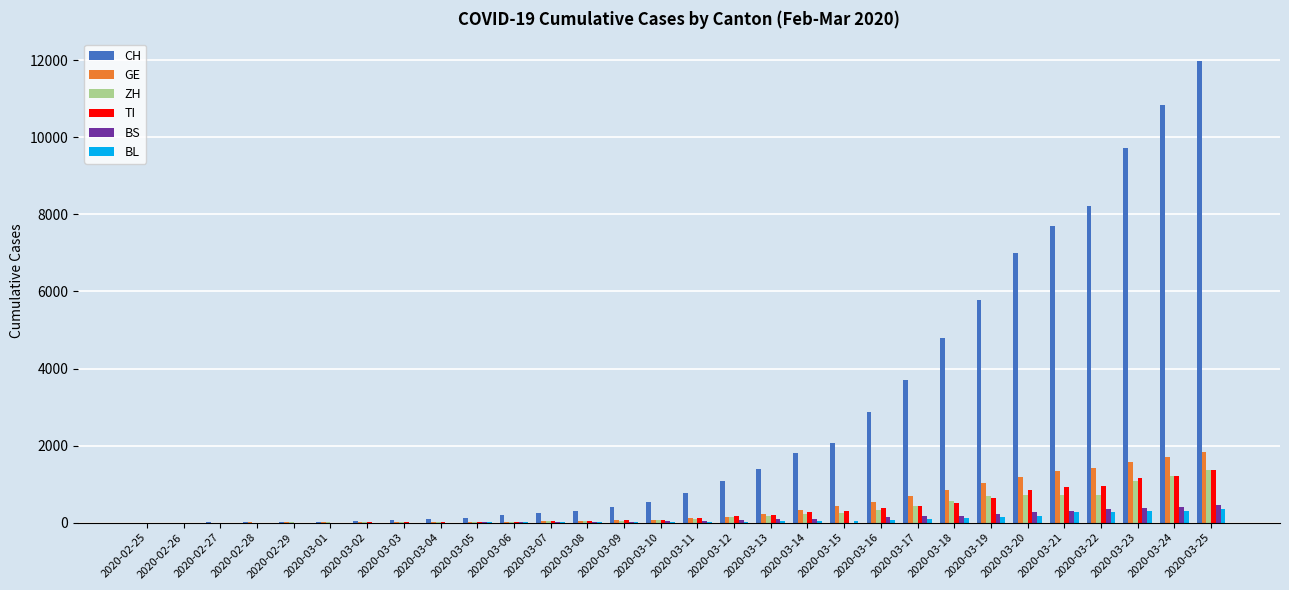

At which category does the chart reach its peak across all series?

2020-03-25